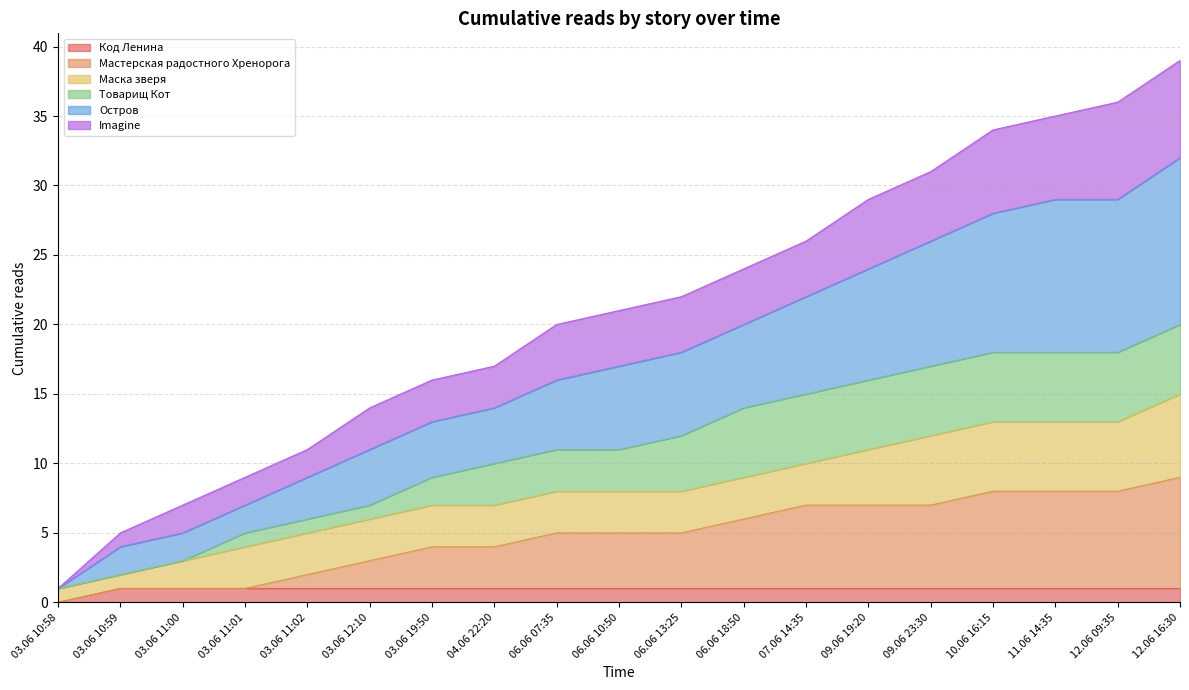

Which category has the lowest value in the Код Ленина series?

03.06 10:58